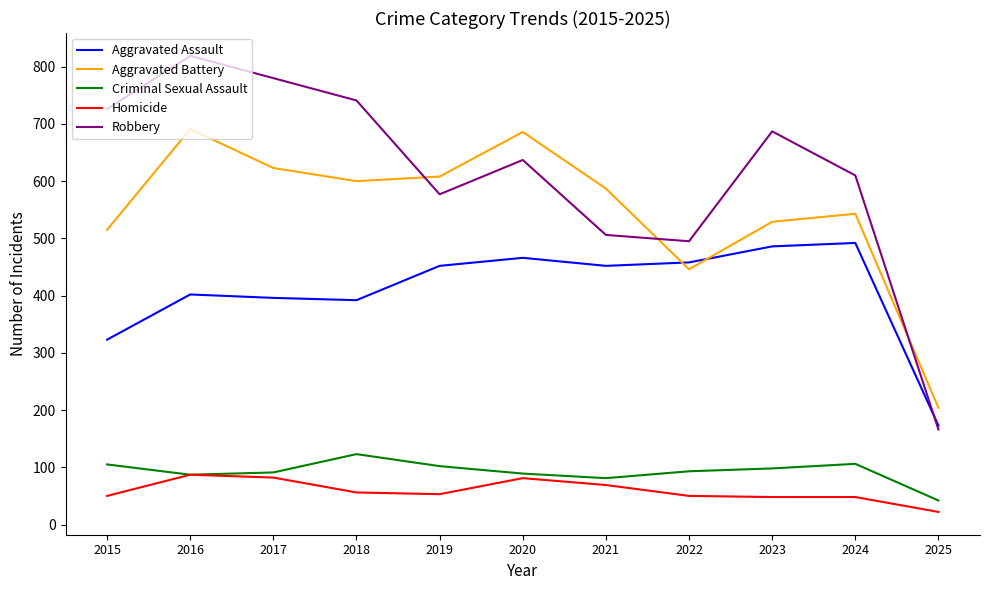

Which series has the largest total across all categories?

Robbery